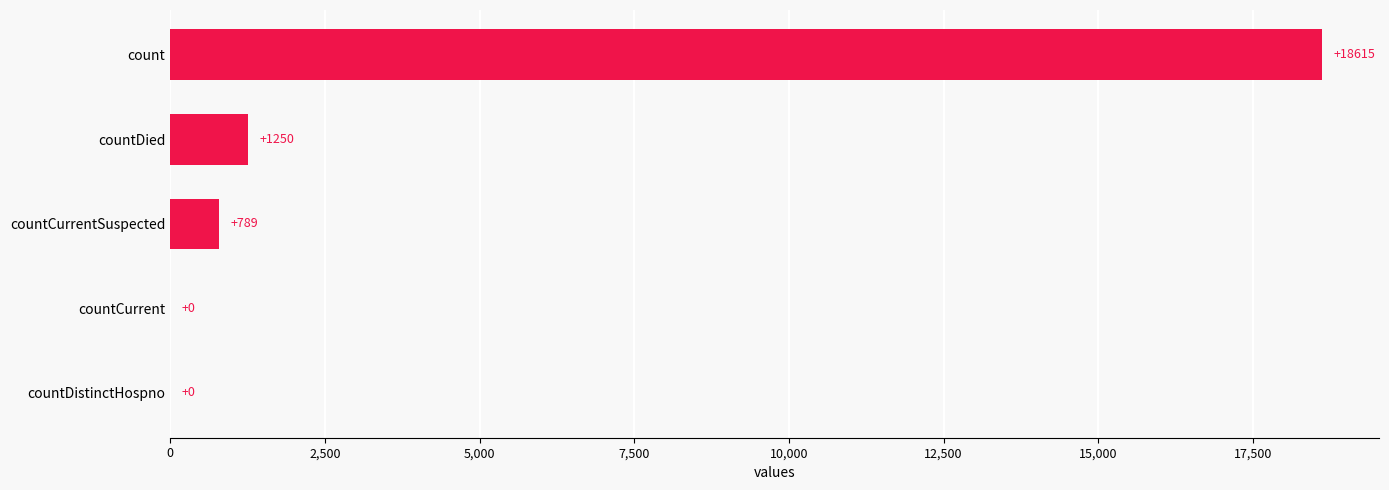

What is the sum of all values?

20654